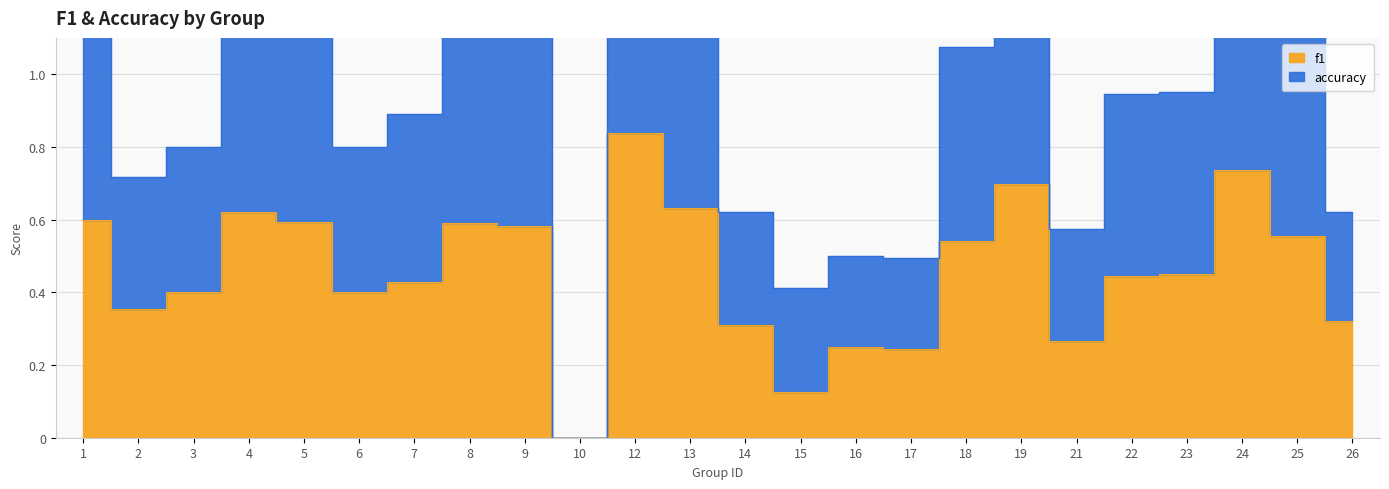

What is the spread (max minus min) of values at 4?

0.6